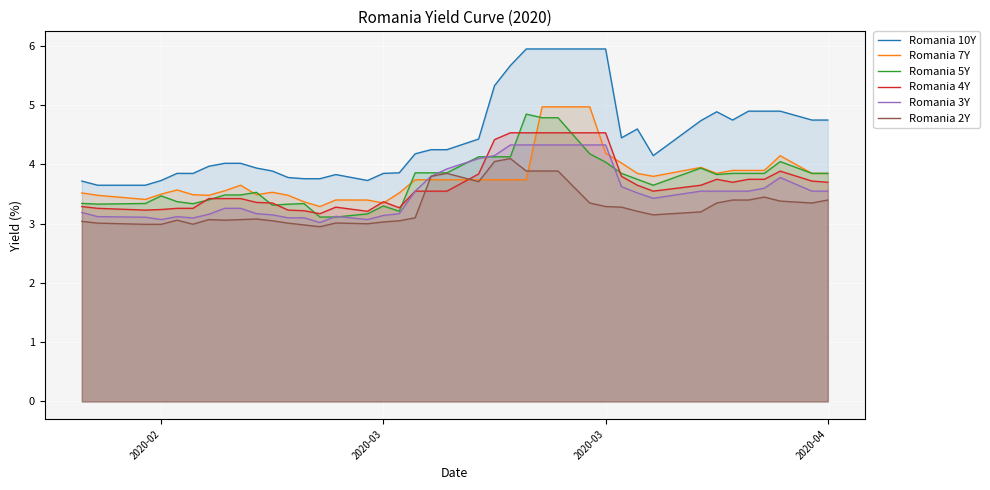

What is the highest value of the Romania 2Y series?

4.1